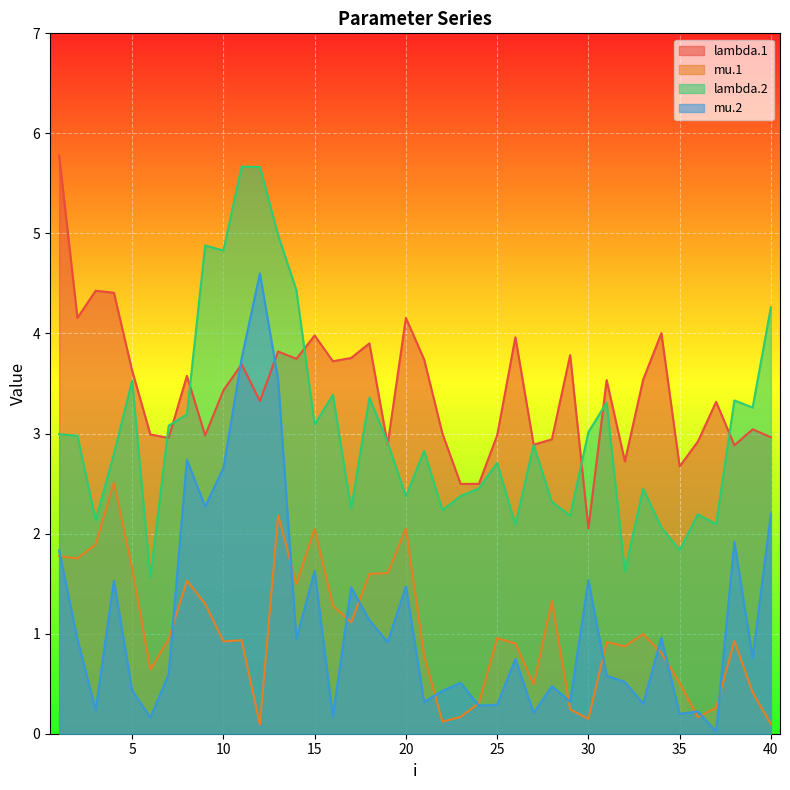

At which category is the sum across all series the highest?

13